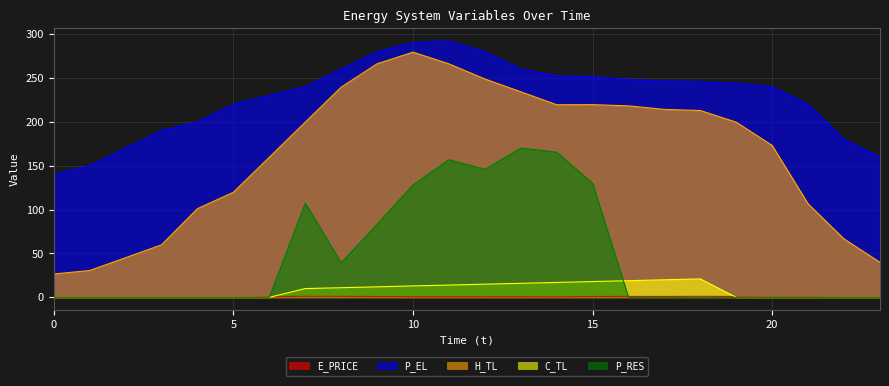

What is the lowest value of the E_PRICE series?

0.2